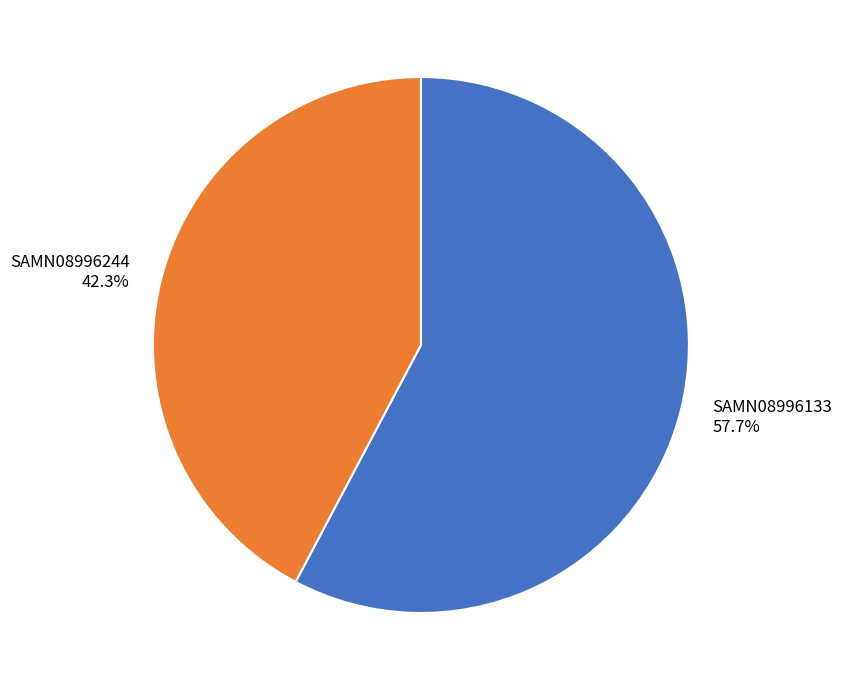

To the nearest percent, what is the combined percentage of SAMN08996244 and SAMN08996133?

100%